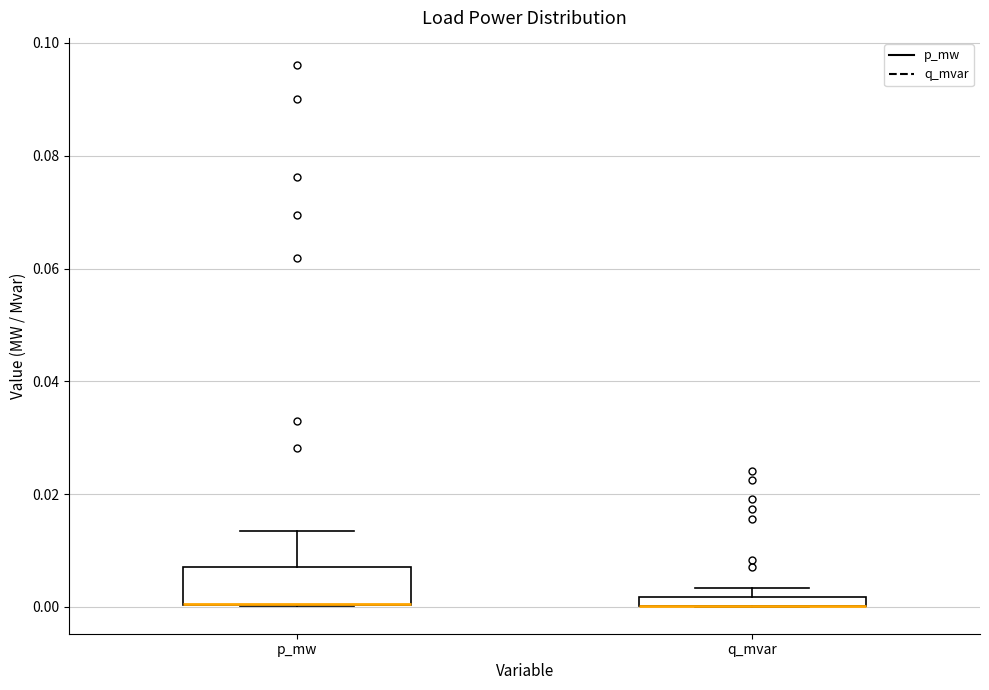

Which box is the tallest, from its lower edge to its upper edge?

p_mw